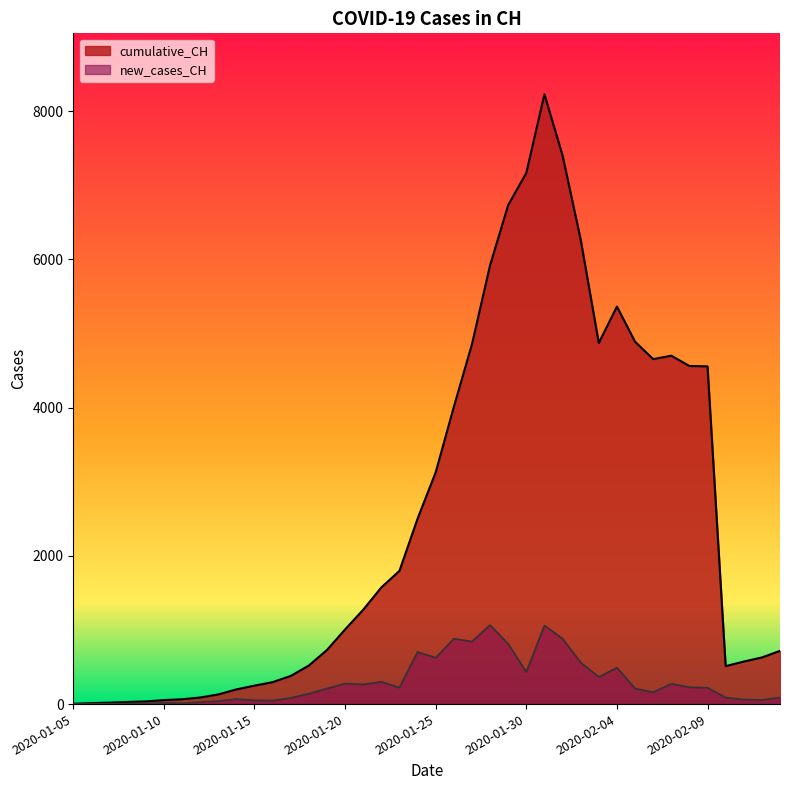

What is the maximum value for cumulative_CH?

8228